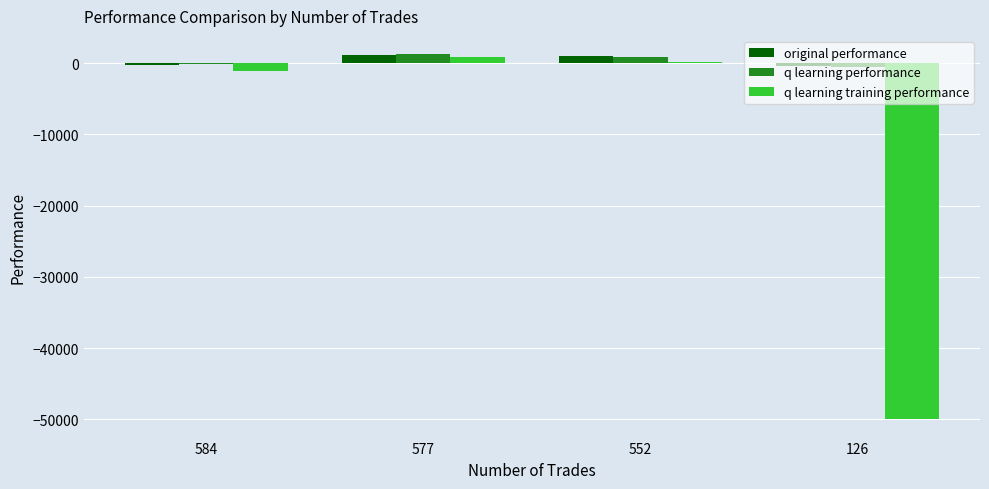

What is the total value across all series at 126?

-50895.3